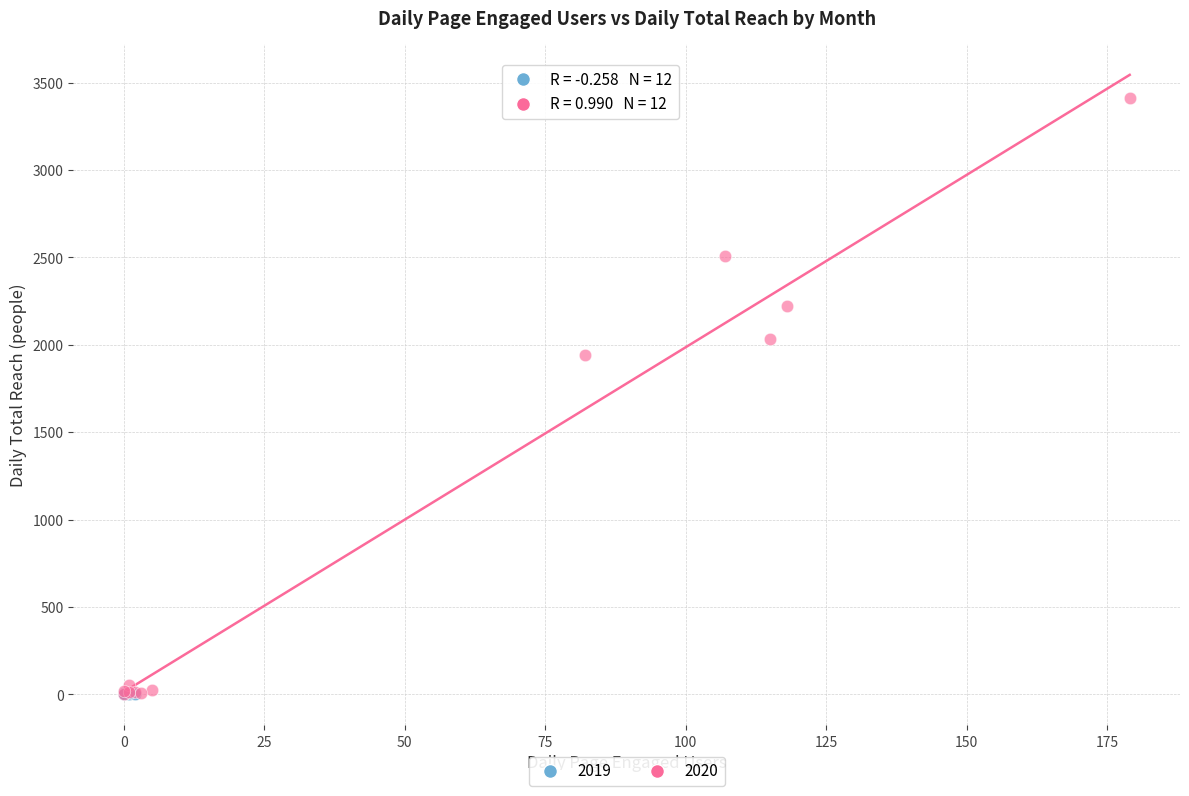

Which series has the largest Y range (max minus min)?

2020